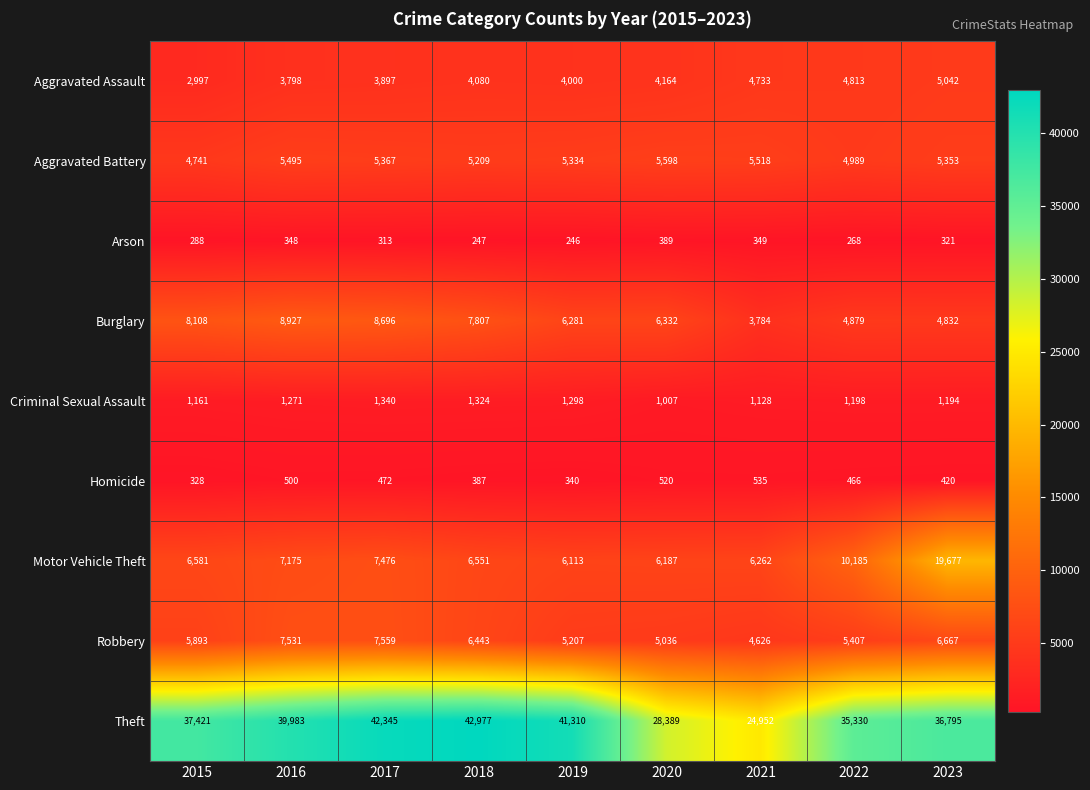

What is the maximum value shown in the chart?

42977